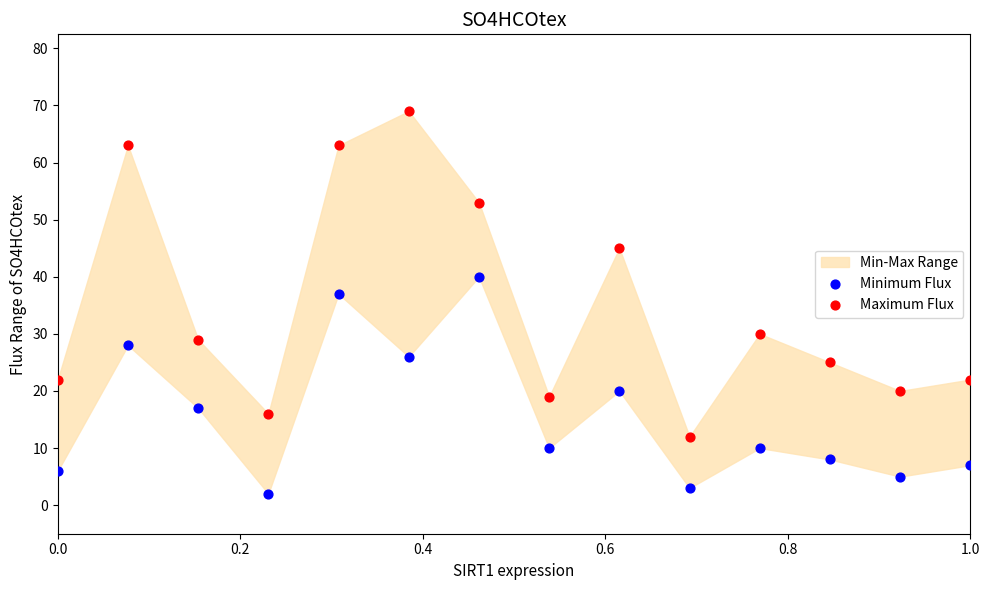

Which series contains the highest Y value?

Maximum Flux